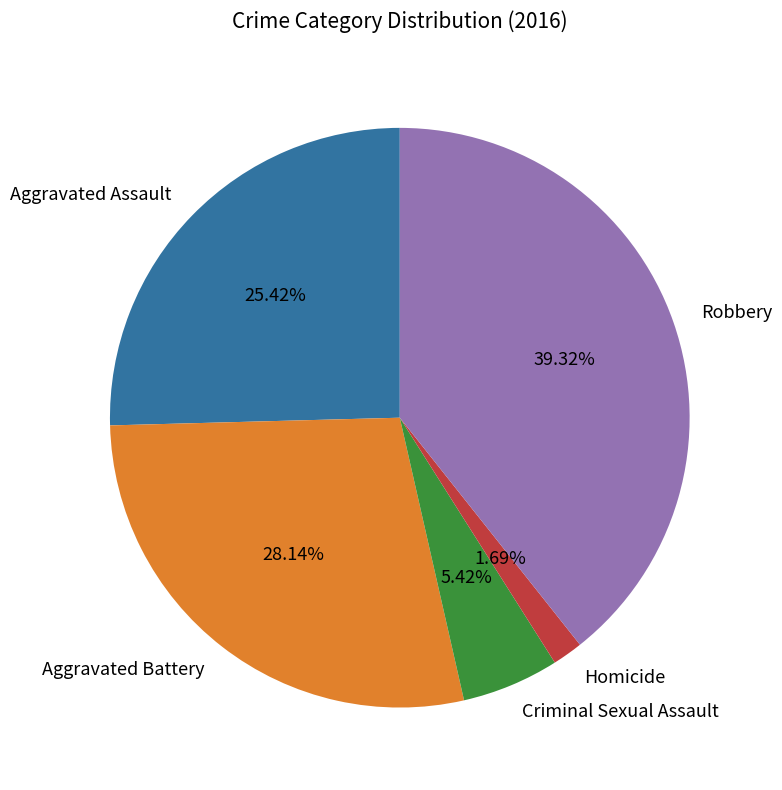

True or false: Aggravated Battery accounts for 28% of the total.

True